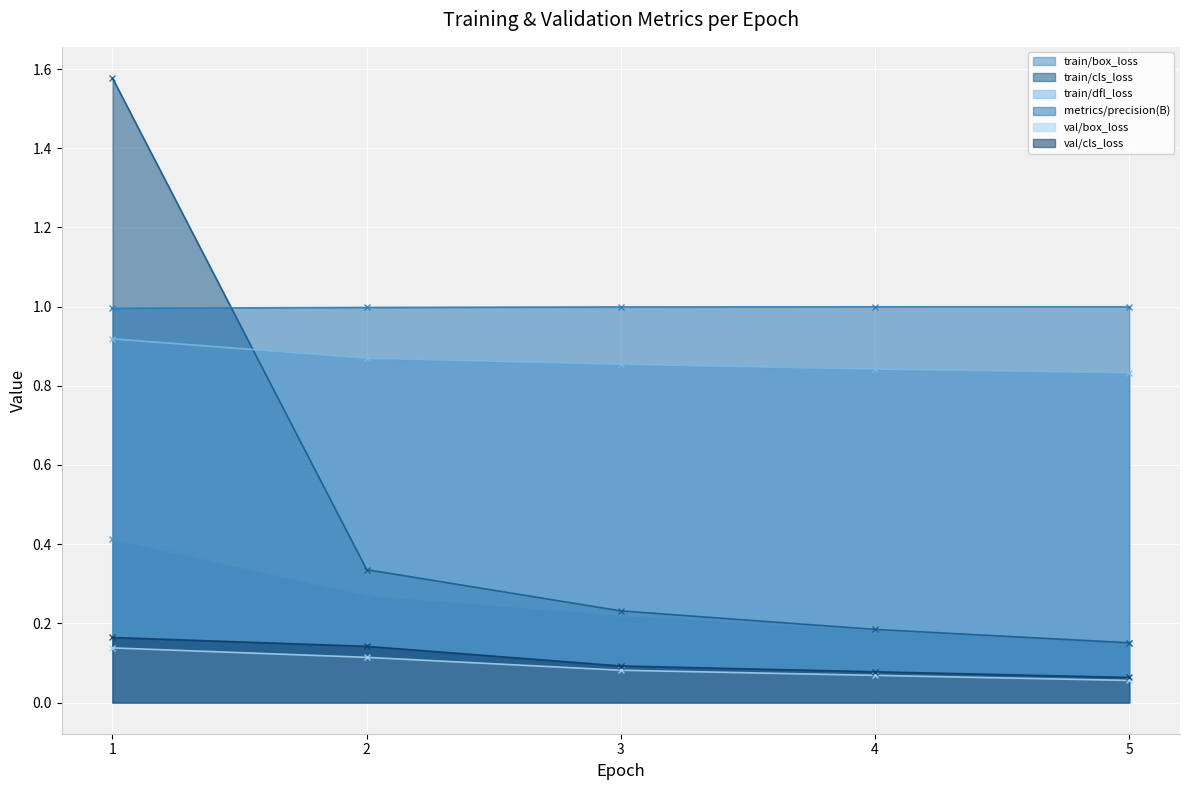

True or false: val/box_loss has more than 2 interior local peaks.

False